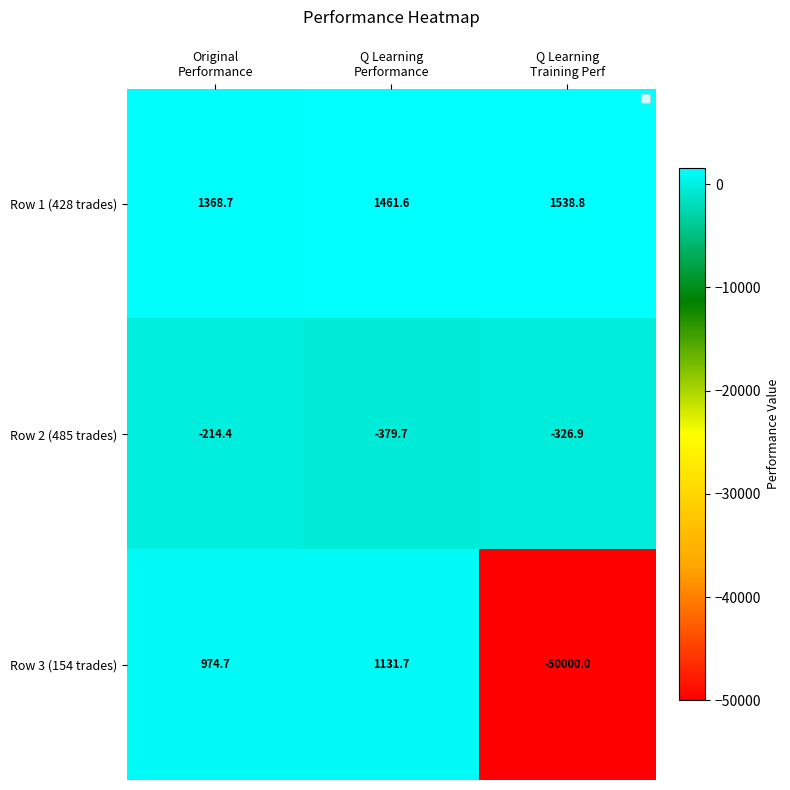

Which series has the largest total across all categories?

Row 1 (428 trades)